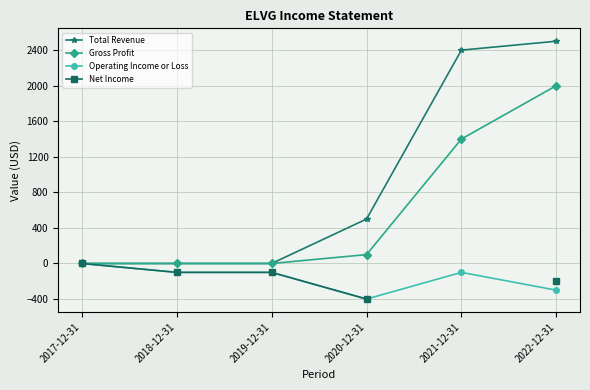

At which label does Total Revenue reach its peak?

2022-12-31